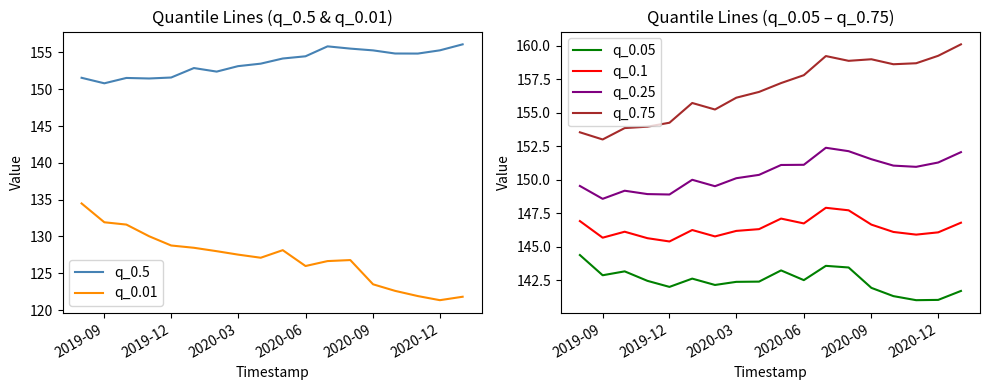

True or false: q_0.75 and q_0.05 intersect in this chart.

False